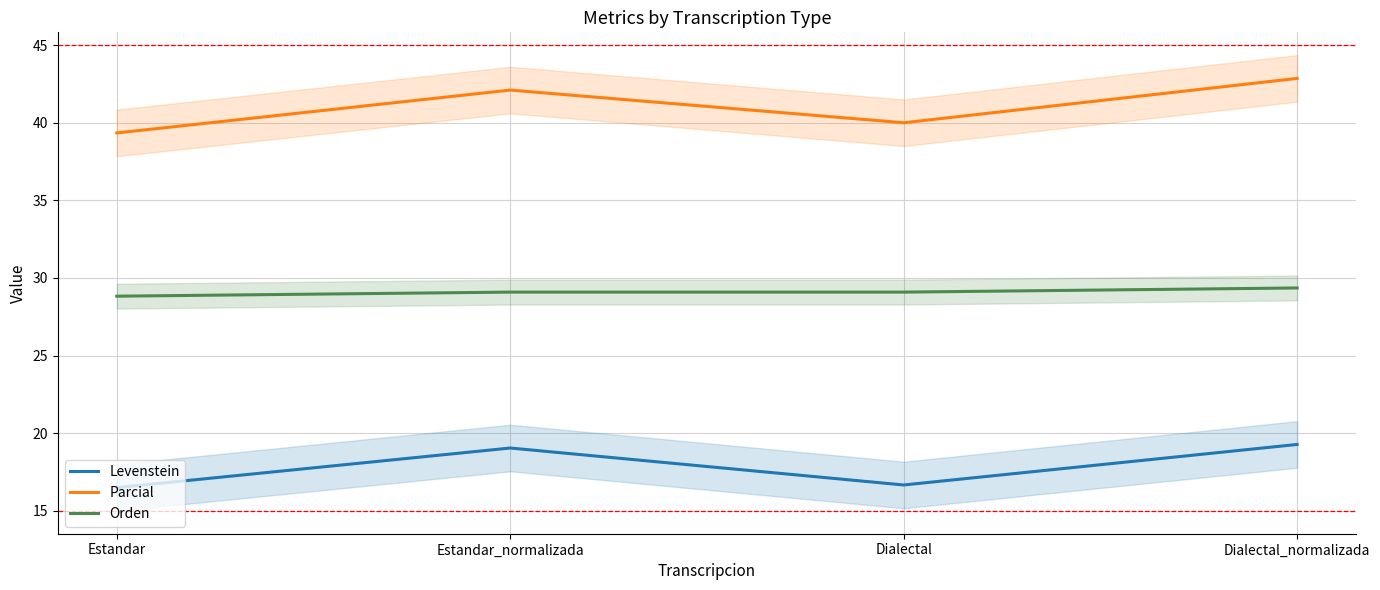

At which label does Levenstein reach its minimum?

Estandar